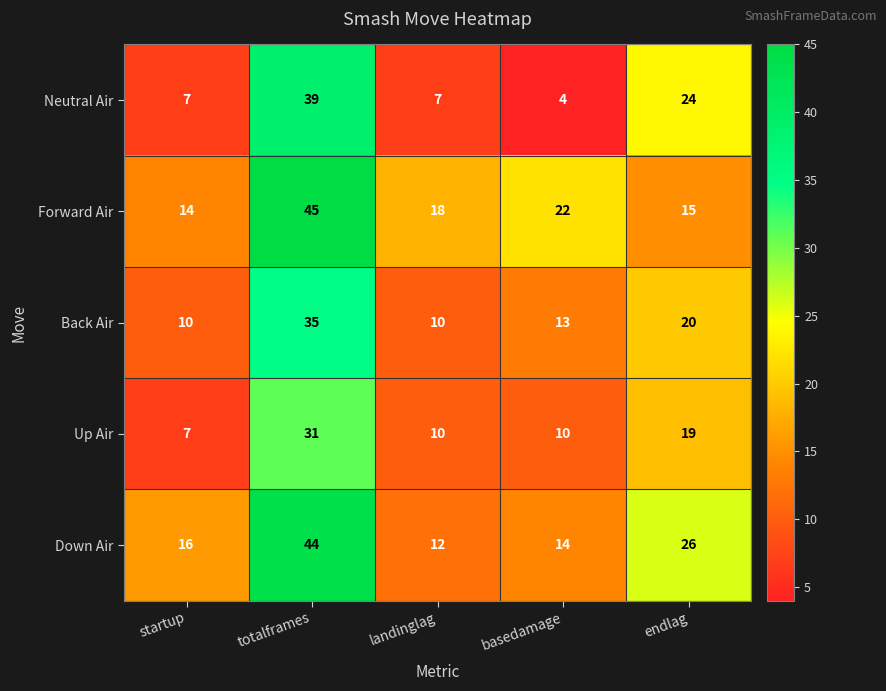

At which category does the chart reach its minimum across all series?

basedamage